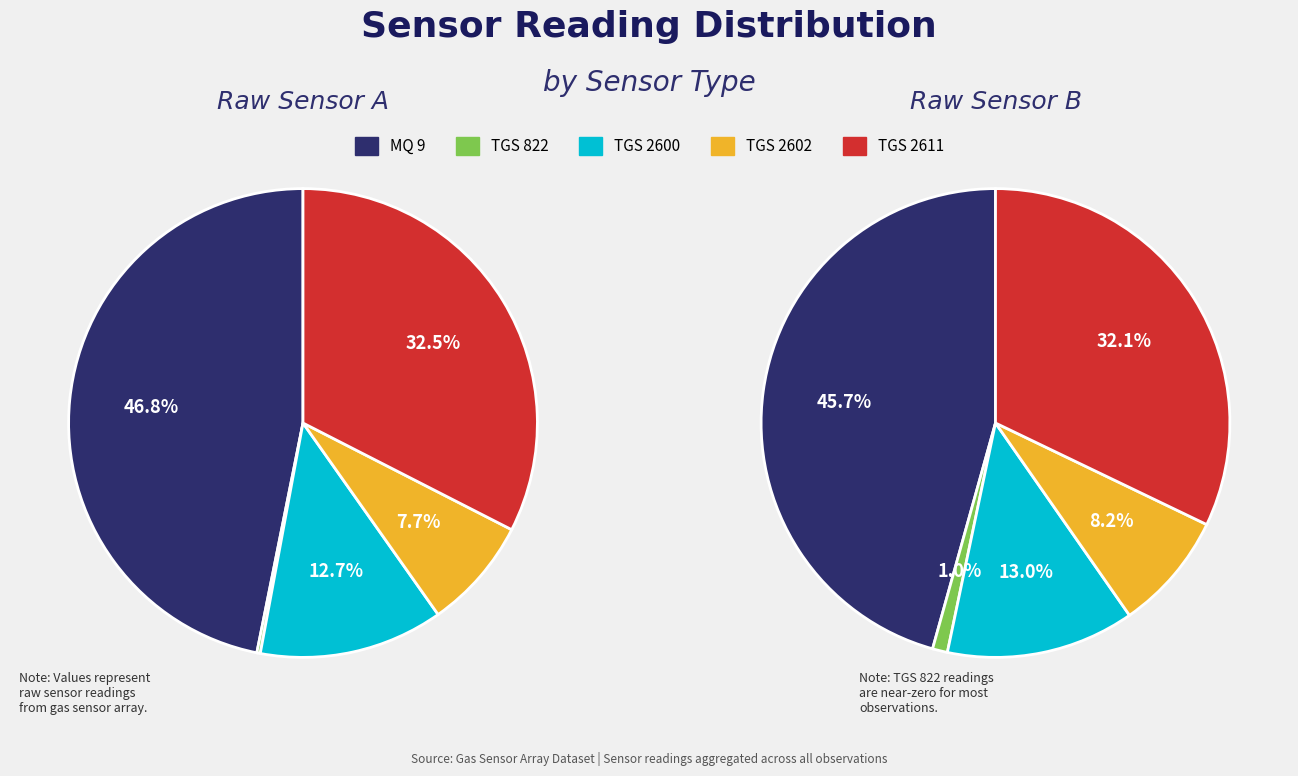

Count the number of slices in the pie.

5